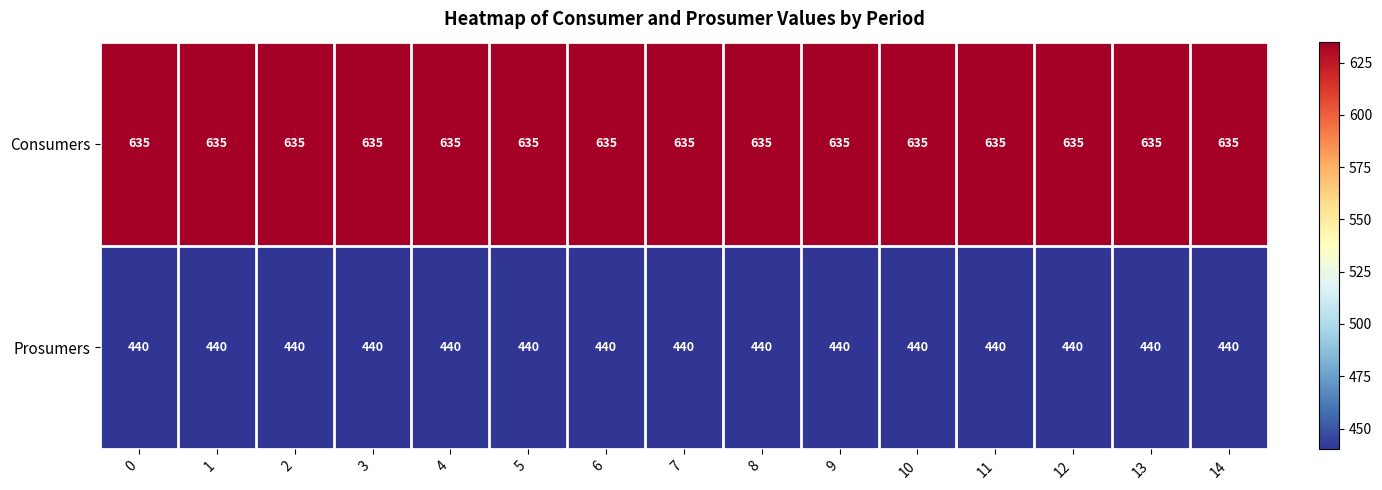

What is the spread (max minus min) of values at 6?

195